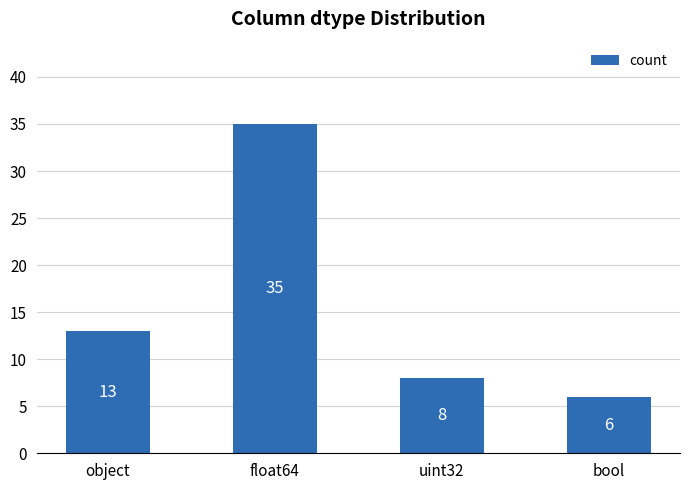

Reading left to right, extract all data points from this chart.

13	35	8	6